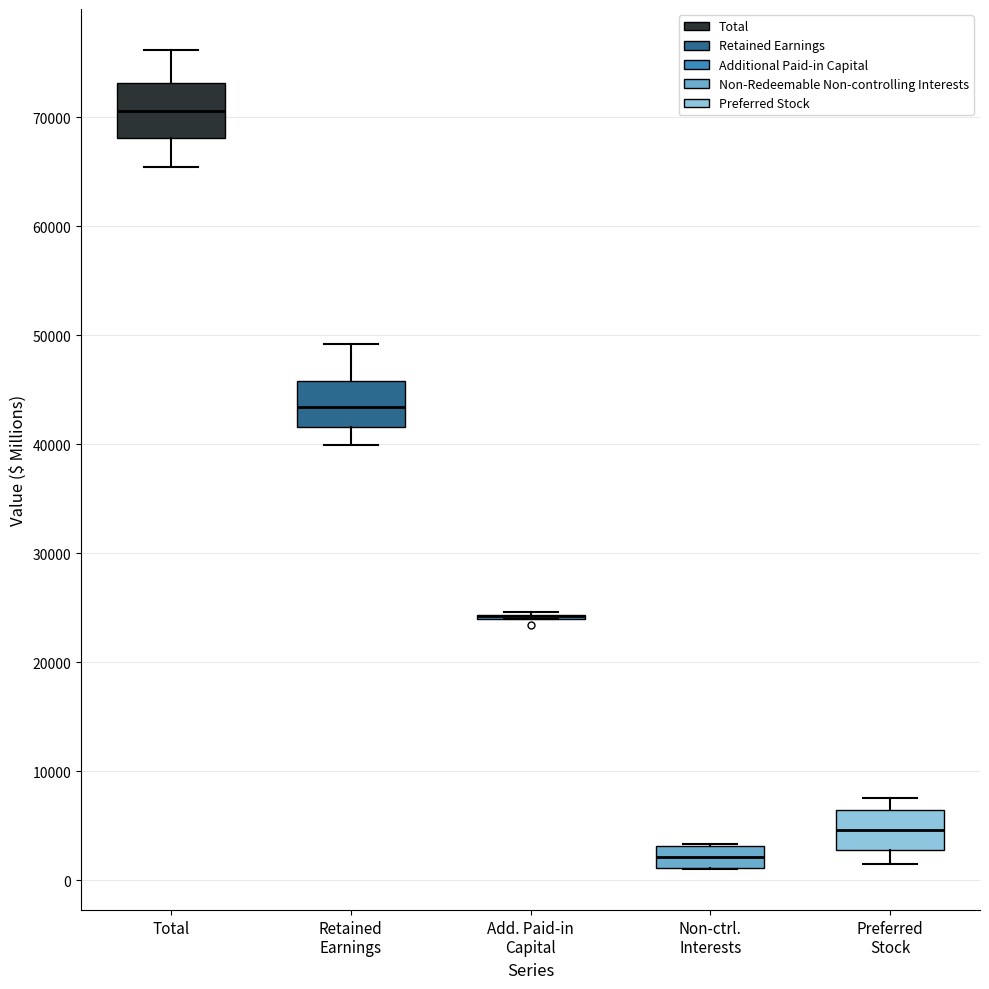

Reading left to right, transcribe this box plot: for each box, give where its median line is, the range the box spans, and where its two whiskers end, as read against the y-axis. The values are not printed on the chart, so give them approximately, as read against the axis.

Total: median 71000, box 68000 to 73000, whiskers 65000 to 76000
Retained Earnings: median 43000, box 42000 to 46000, whiskers 40000 to 49000
Add. Paid-in Capital: box collapsed to a line at 24000, whiskers 24000 to 25000
Non-ctrl. Interests: median 2000, box 1000 to 3000, whiskers 1000 to 3000
Preferred Stock: median 5000, box 3000 to 6000, whiskers 2000 to 8000